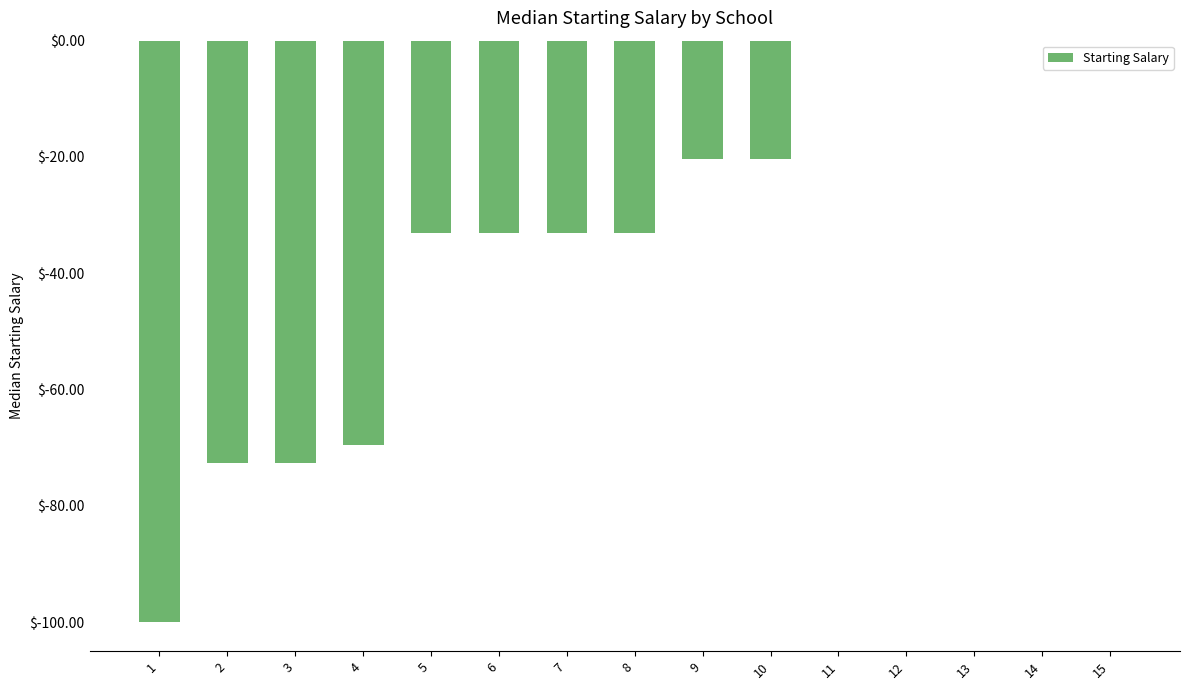

Which has a higher value, 13 or 9?

13